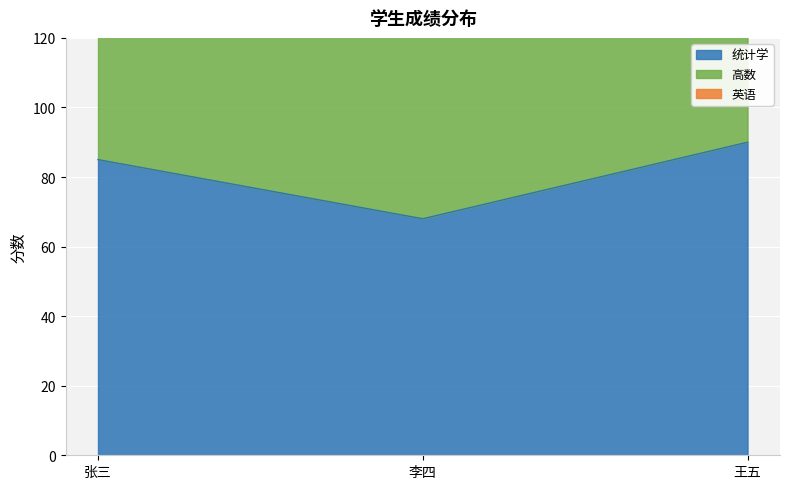

Reading left to right, what are all the values shown in this chart?

统计学: 85	68	90
高数: 167	131	178